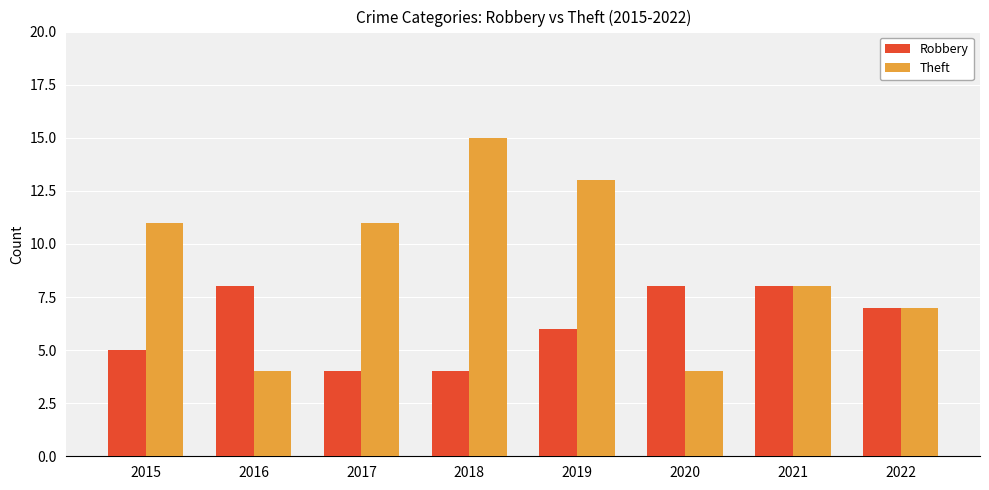

At which label is Robbery closest to 6?

2019